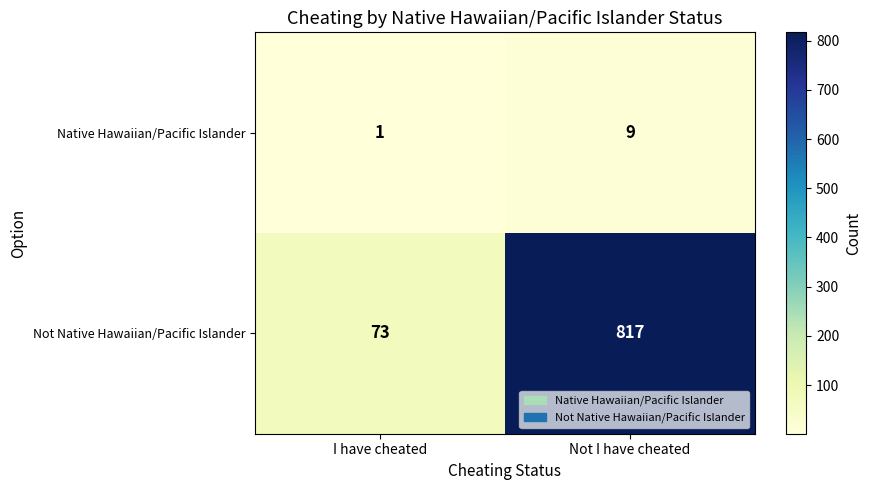

The Native Hawaiian/Pacific Islander series shows 6 at Not I have cheated. True or false?

False